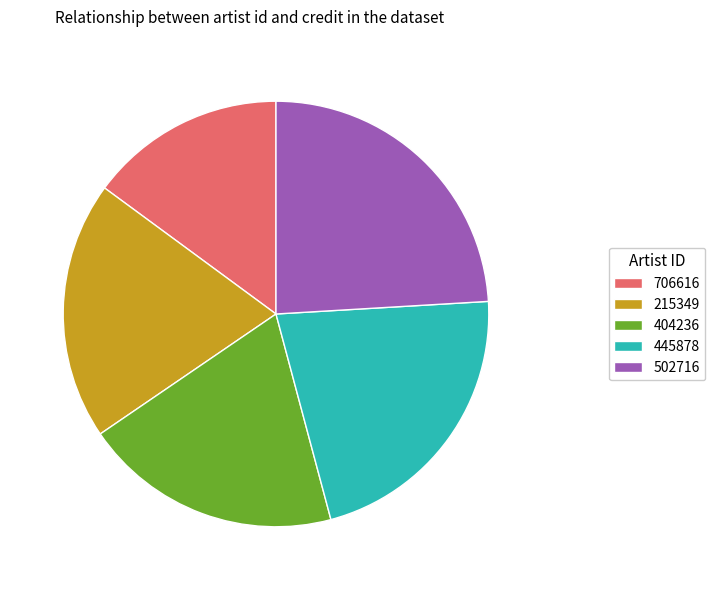

Which slice is the largest?

502716